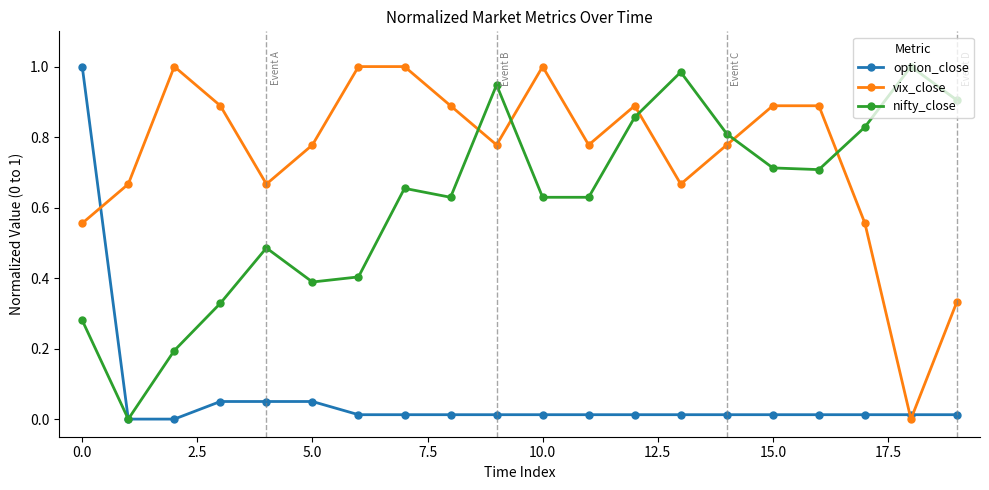

Does the chart display data point markers on the line(s)?

Yes